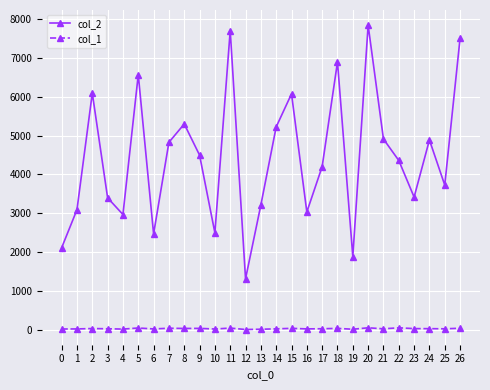

List the series in order of their overall mean, lowest first.

col_1, col_2